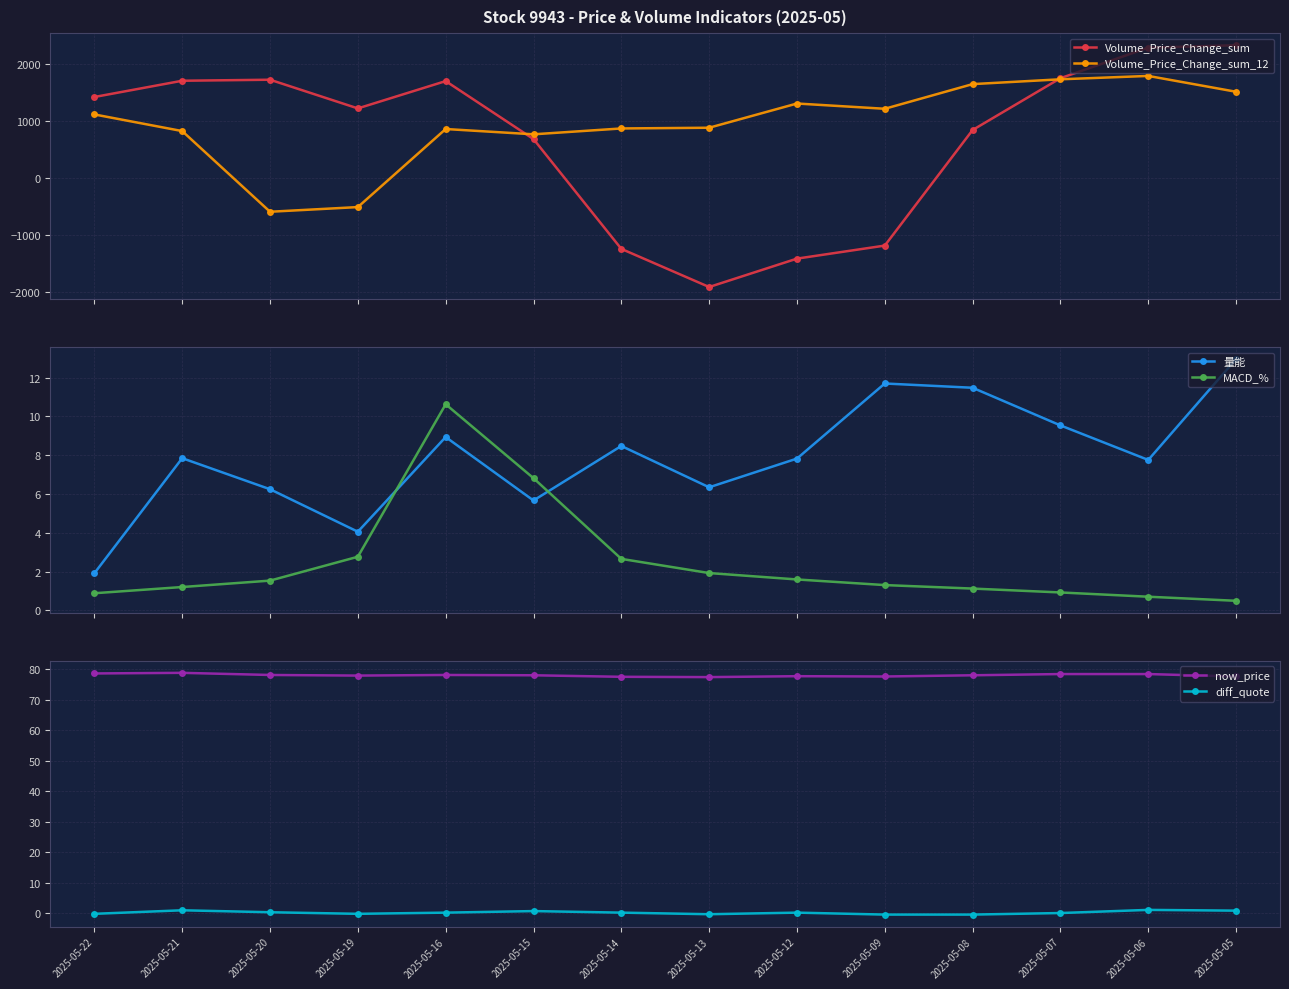

Count the number of categories in the chart.

14